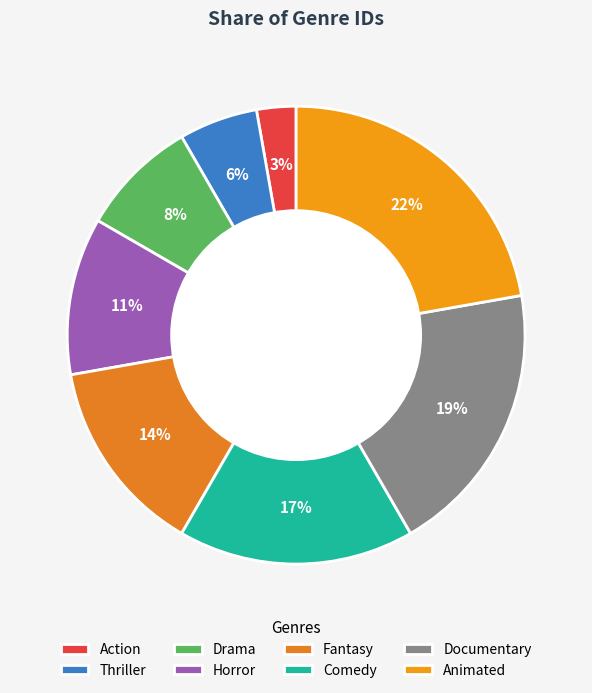

How many segments does this pie chart have?

8